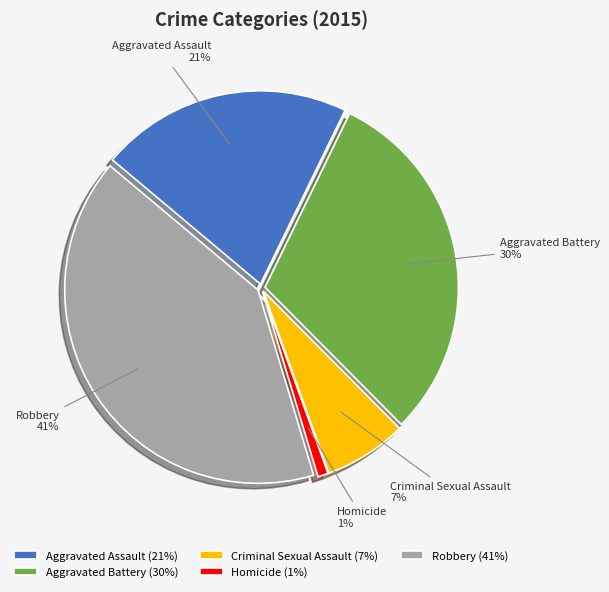

To the nearest percent, what is the average slice percentage?

20%